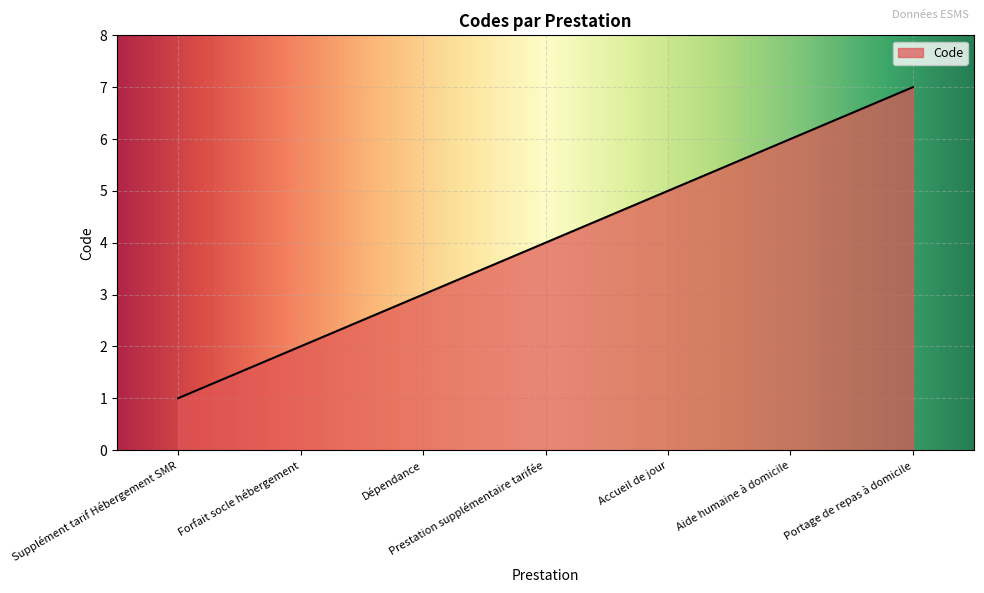

What position from the right is Aide humaine à domicile?

2